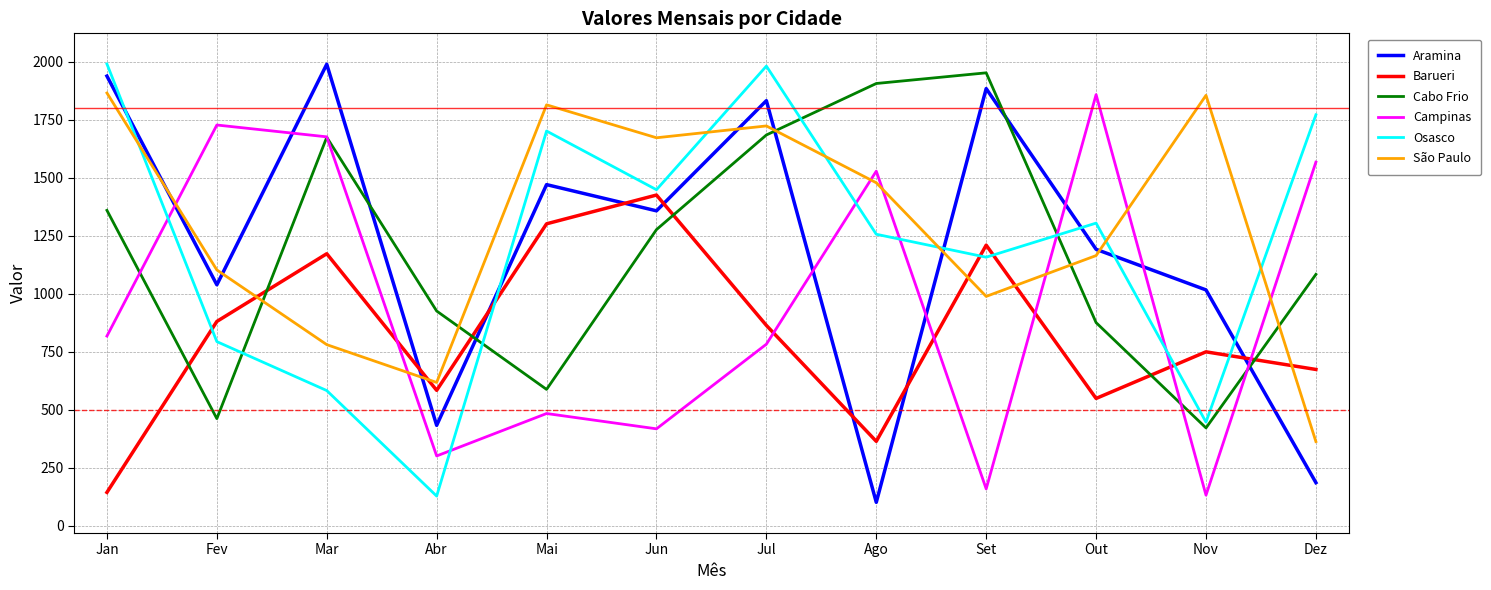

Is this an area chart (filled region under the line)?

No